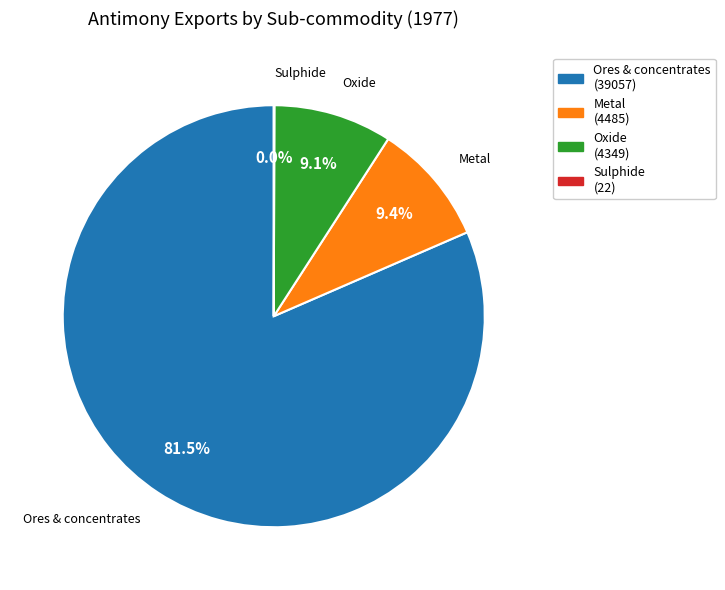

What is the largest slice in the pie chart?

Ores & concentrates (39057)